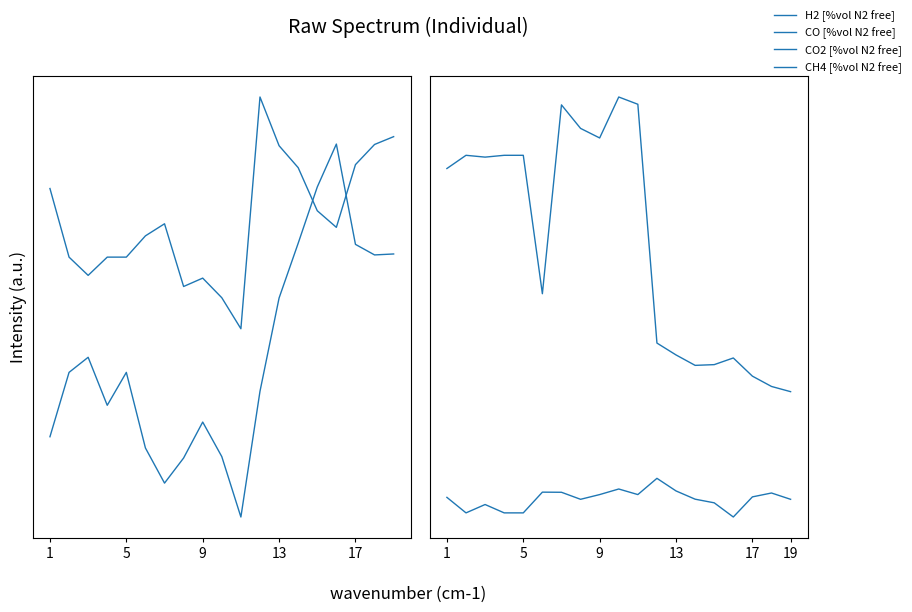

Does the chart display data point markers on the line(s)?

No